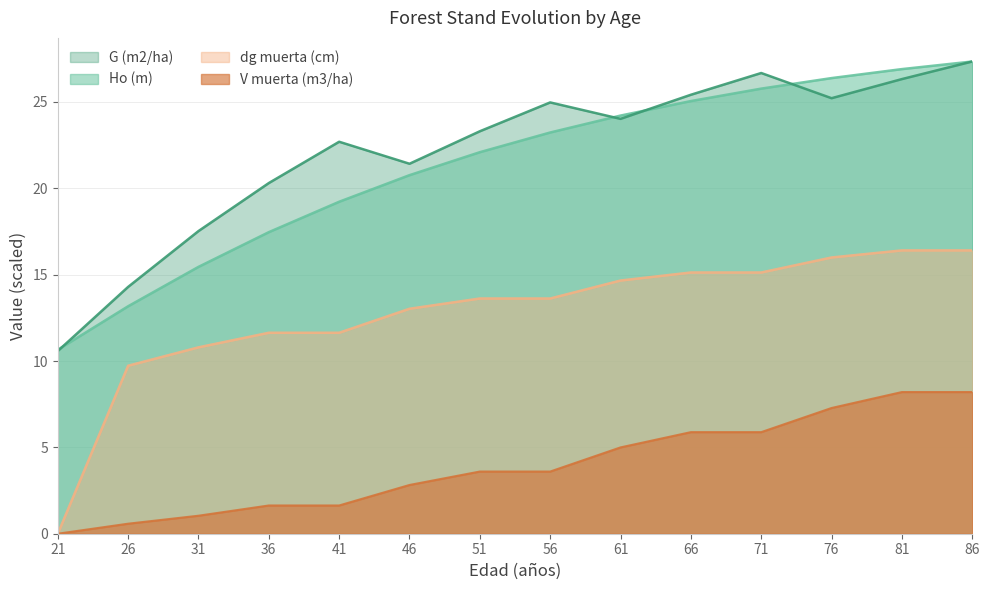

At which category does the chart reach its peak across all series?

86